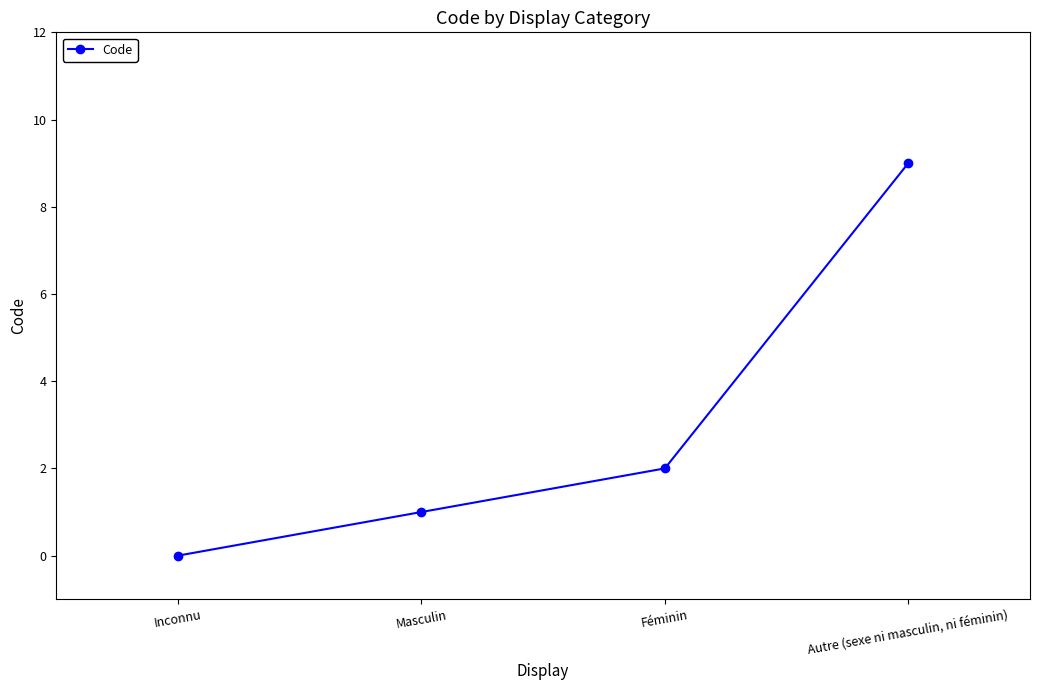

What is the change in value from Masculin to Féminin?

+1